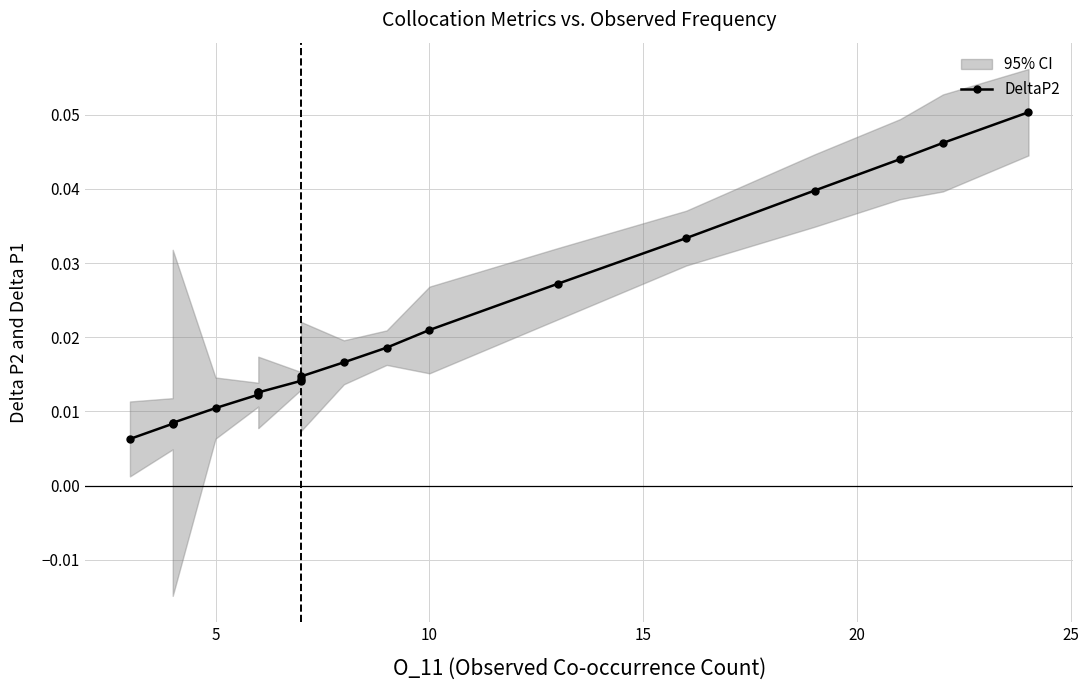

True or false: the data shows 0.0 at 5.

True